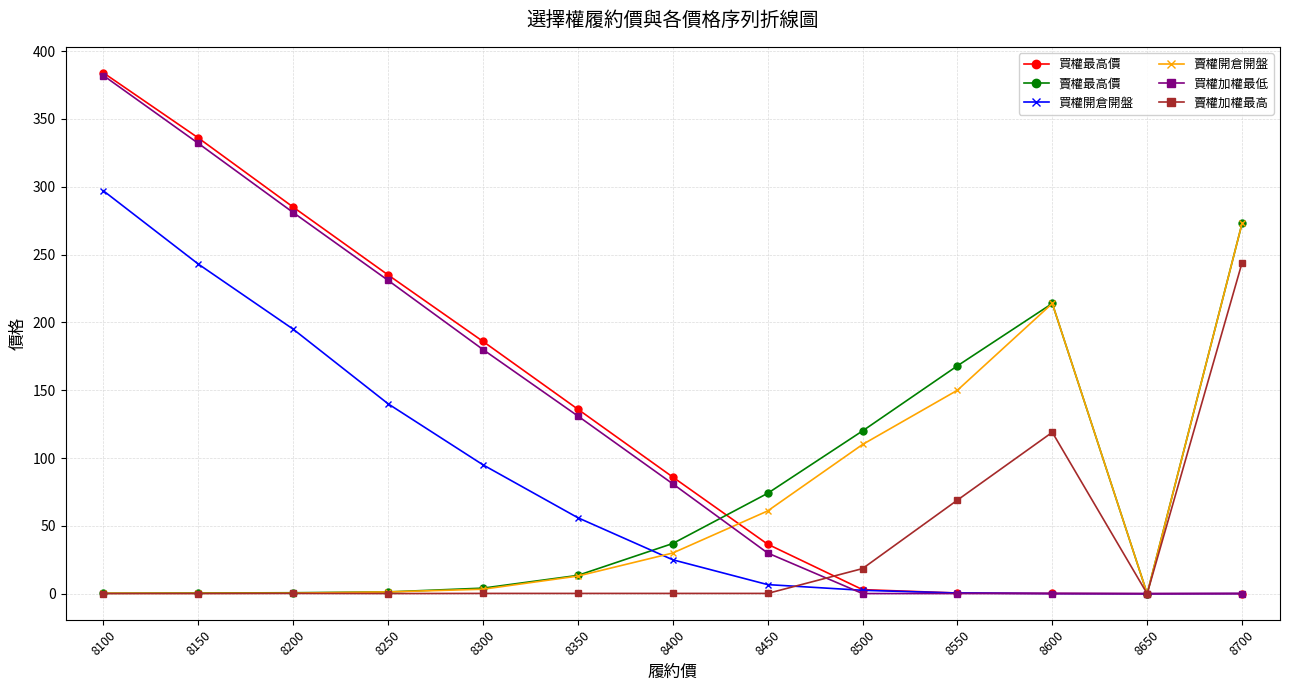

How many data points does each series have?

13